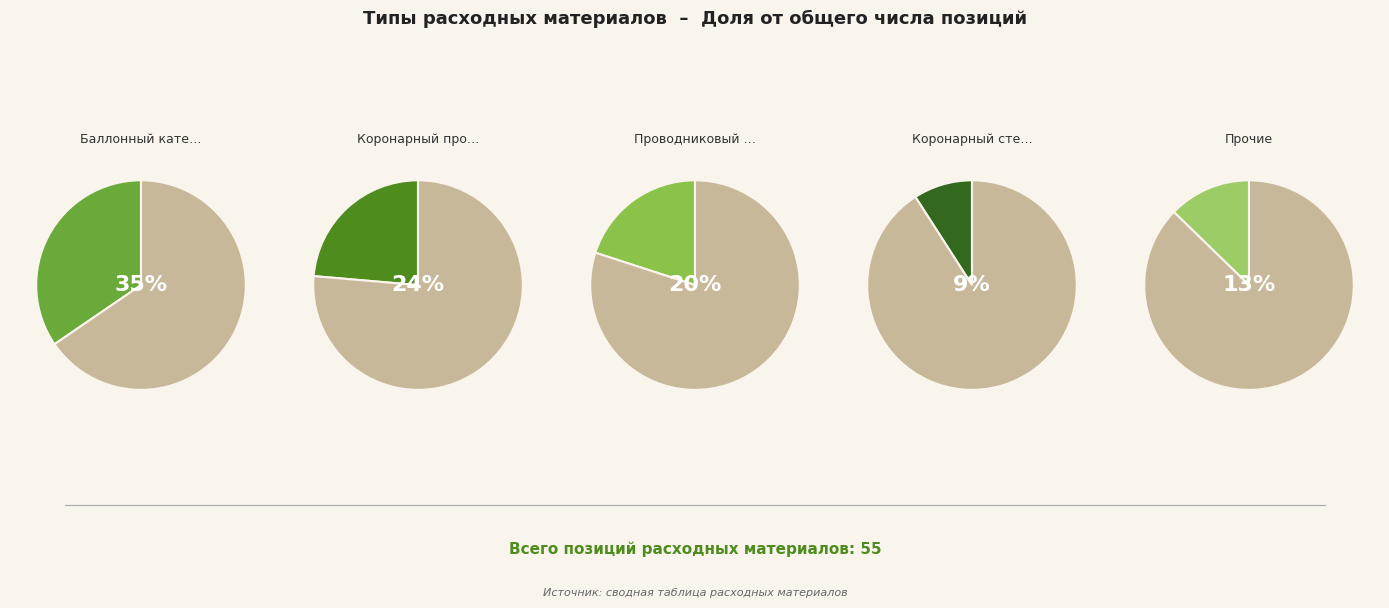

Does Проводниковый Extension катетер represent more than half of the total?

No